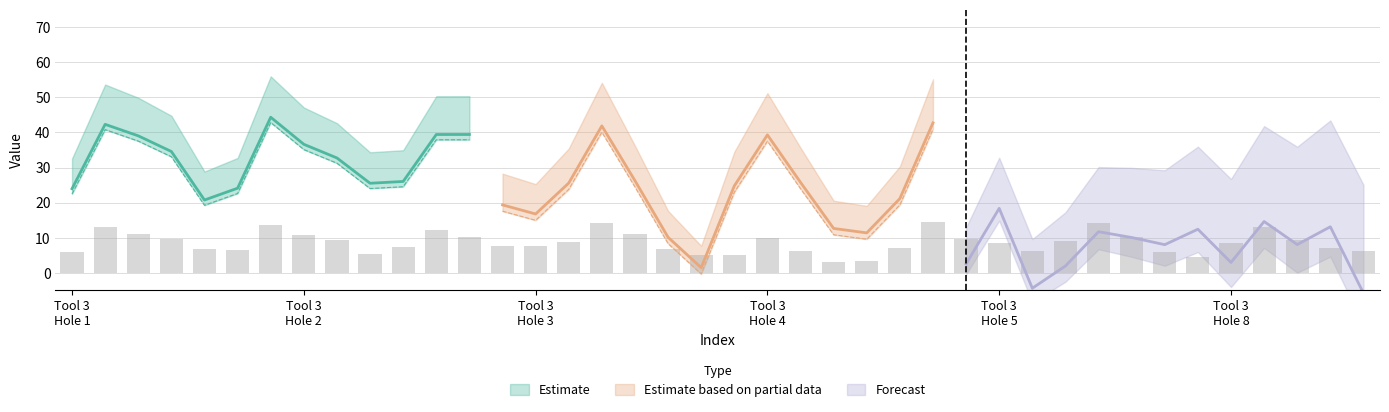

True or false: h1_mean has a value of 24.0 at 0.

True